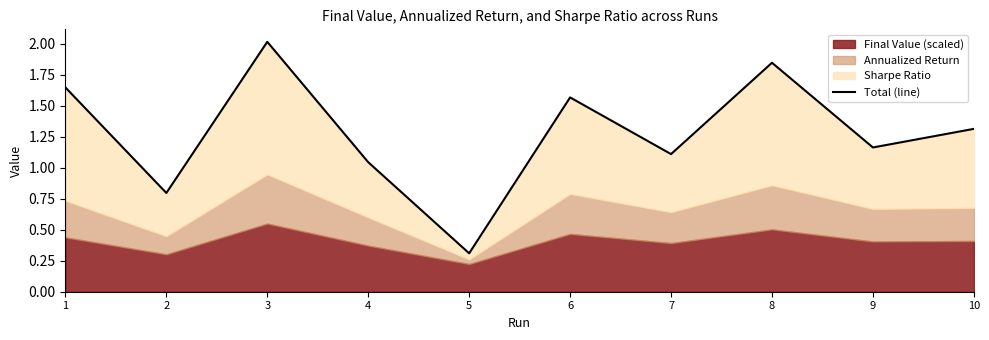

What is the value of the 2nd point from the left?

0.8